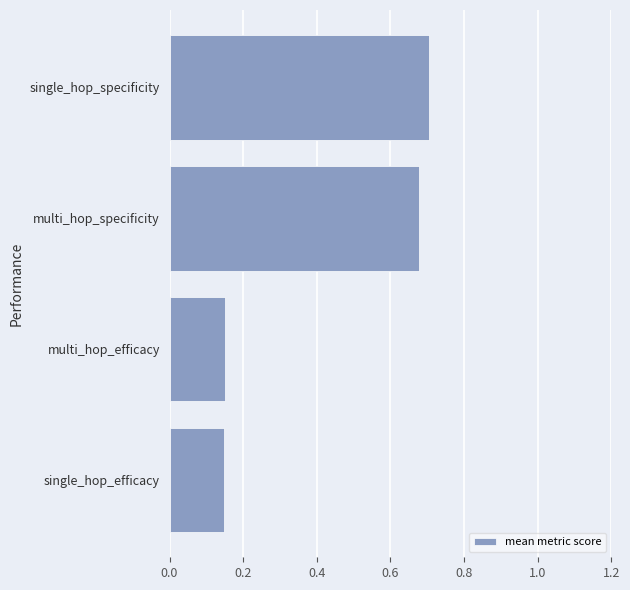

What is the average value?

0.4